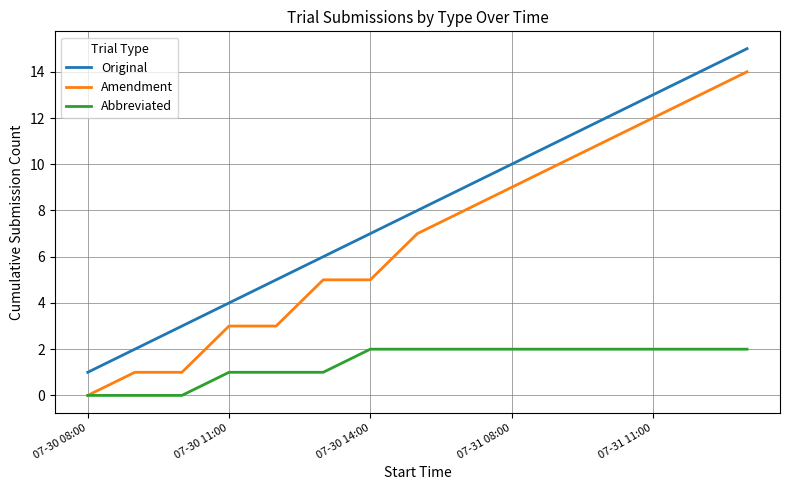

List the series in order of their peak value, highest first.

Original, Amendment, Abbreviated